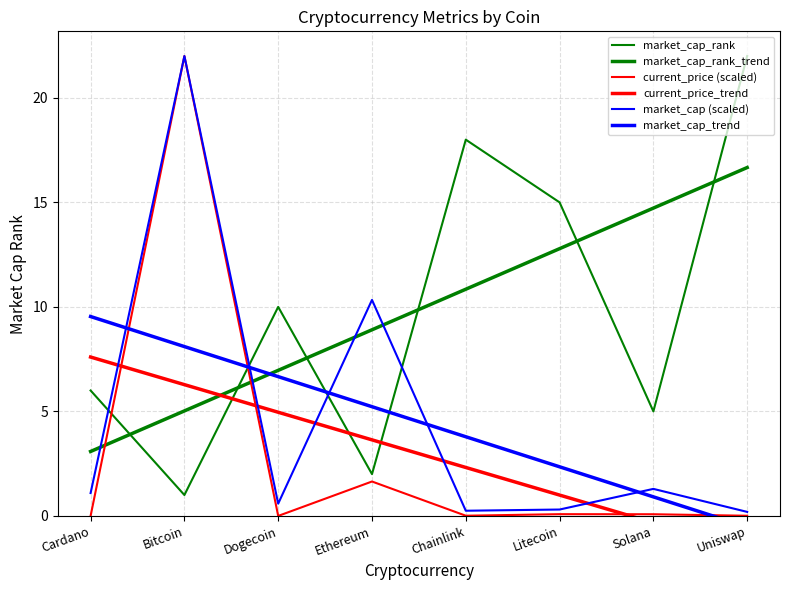

Which series has the largest total across all categories?

market_cap_rank